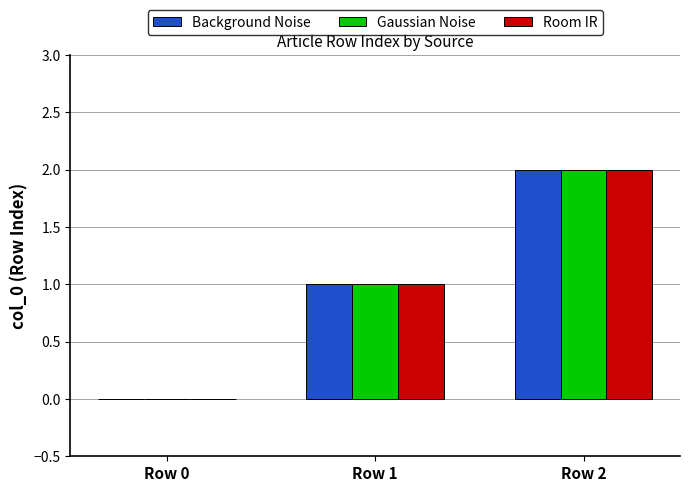

The value of Gaussian Noise at Row 1 is 1. True or false?

True